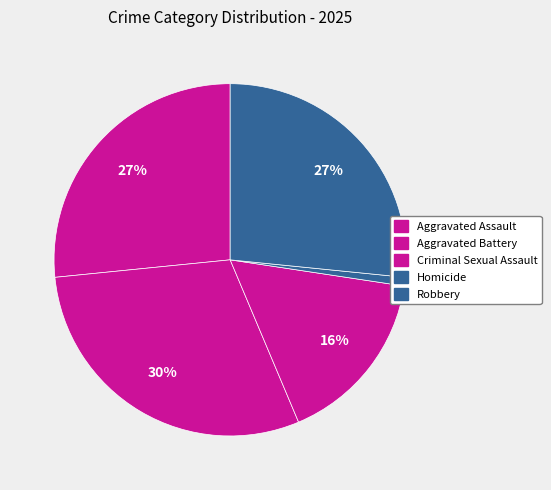

How many segments does this pie chart have?

5